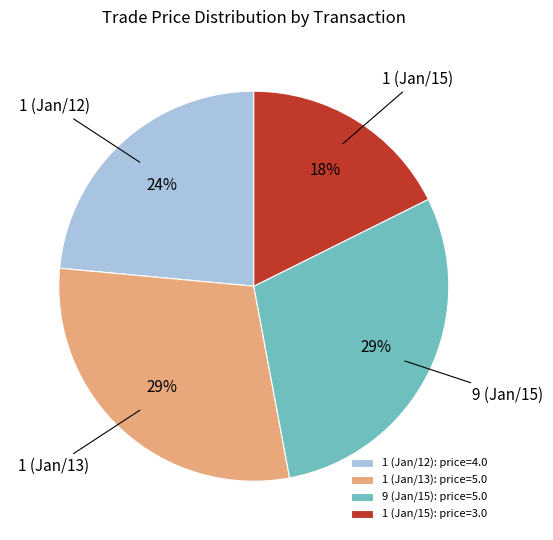

How many segments does this pie chart have?

4